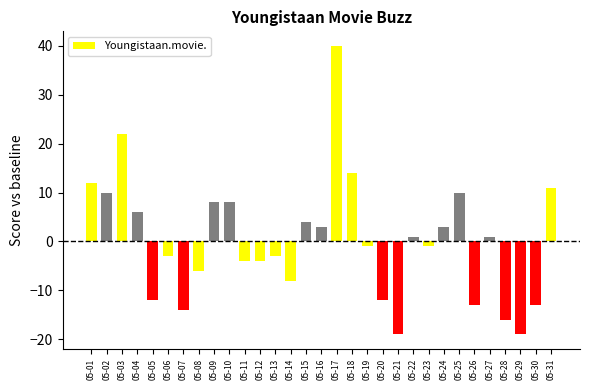

The chart shows a value of 14 at 05-18. True or false?

True